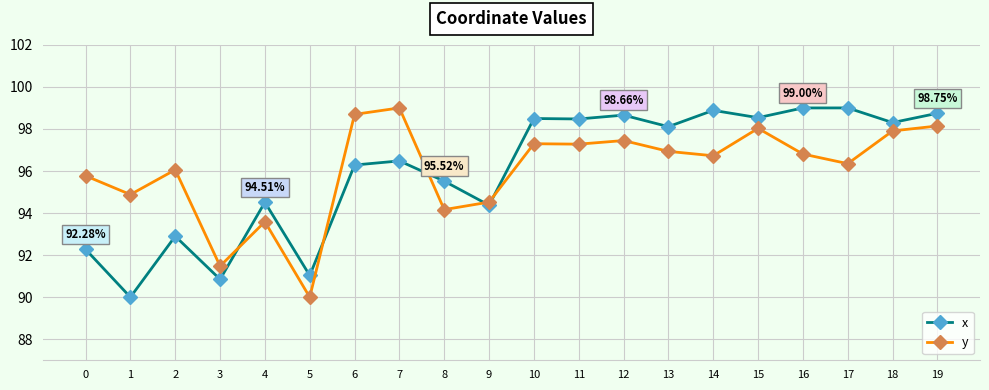

What is the value of the x point at the 19th from the left?

98.3